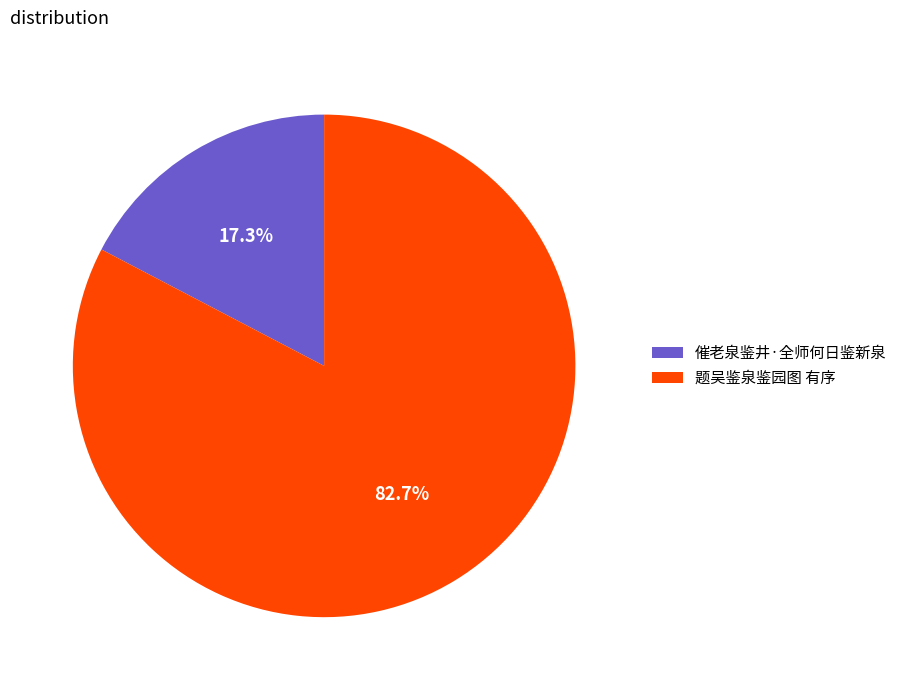

How many segments does this pie chart have?

2